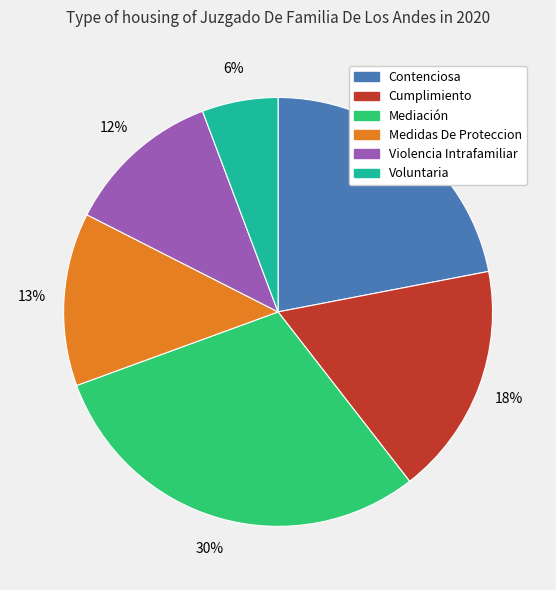

True or false: Cumplimiento accounts for 18% of the total.

True